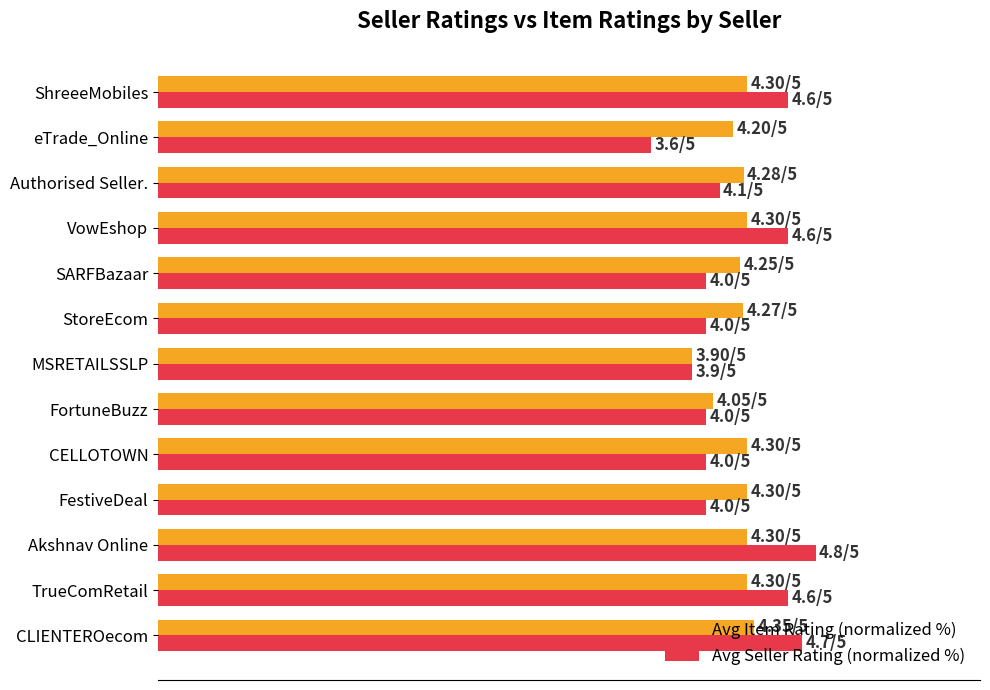

What is the value of the Avg Seller Rating (normalized %) bar at the 6th from the left?

80.0